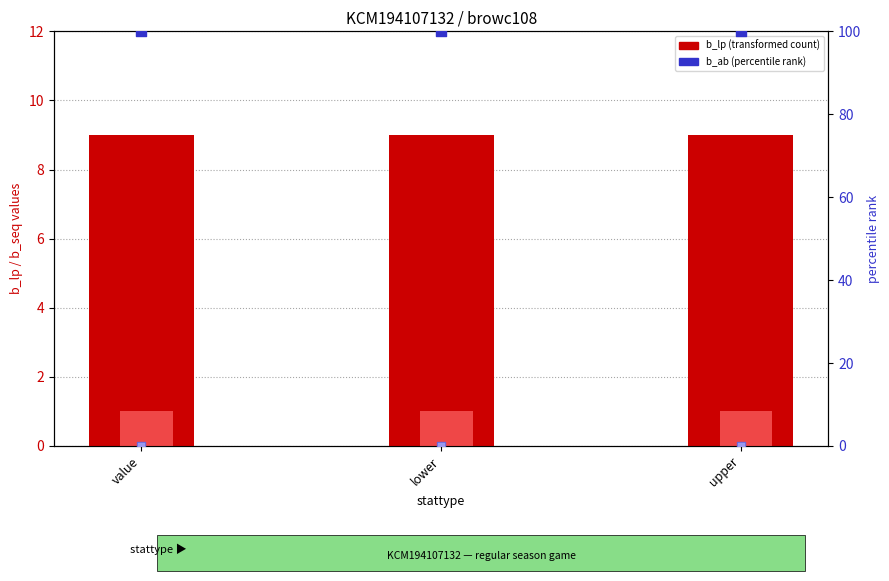

Which series has the largest total across all categories?

b_ab (percentile rank)